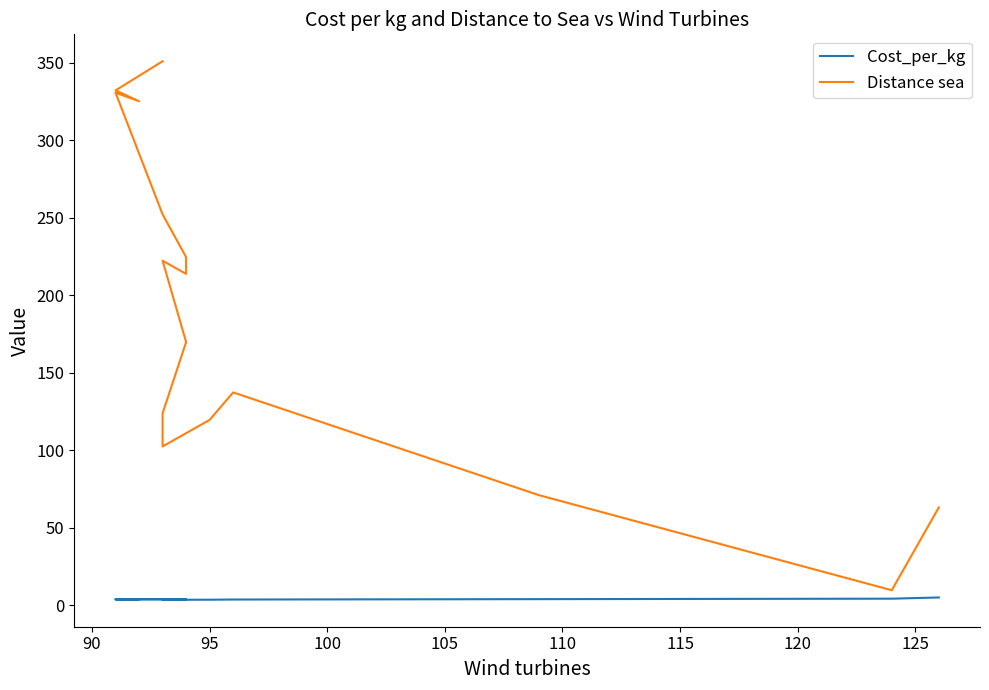

What is the difference between the maximum and minimum values in the Distance sea series?

341.1